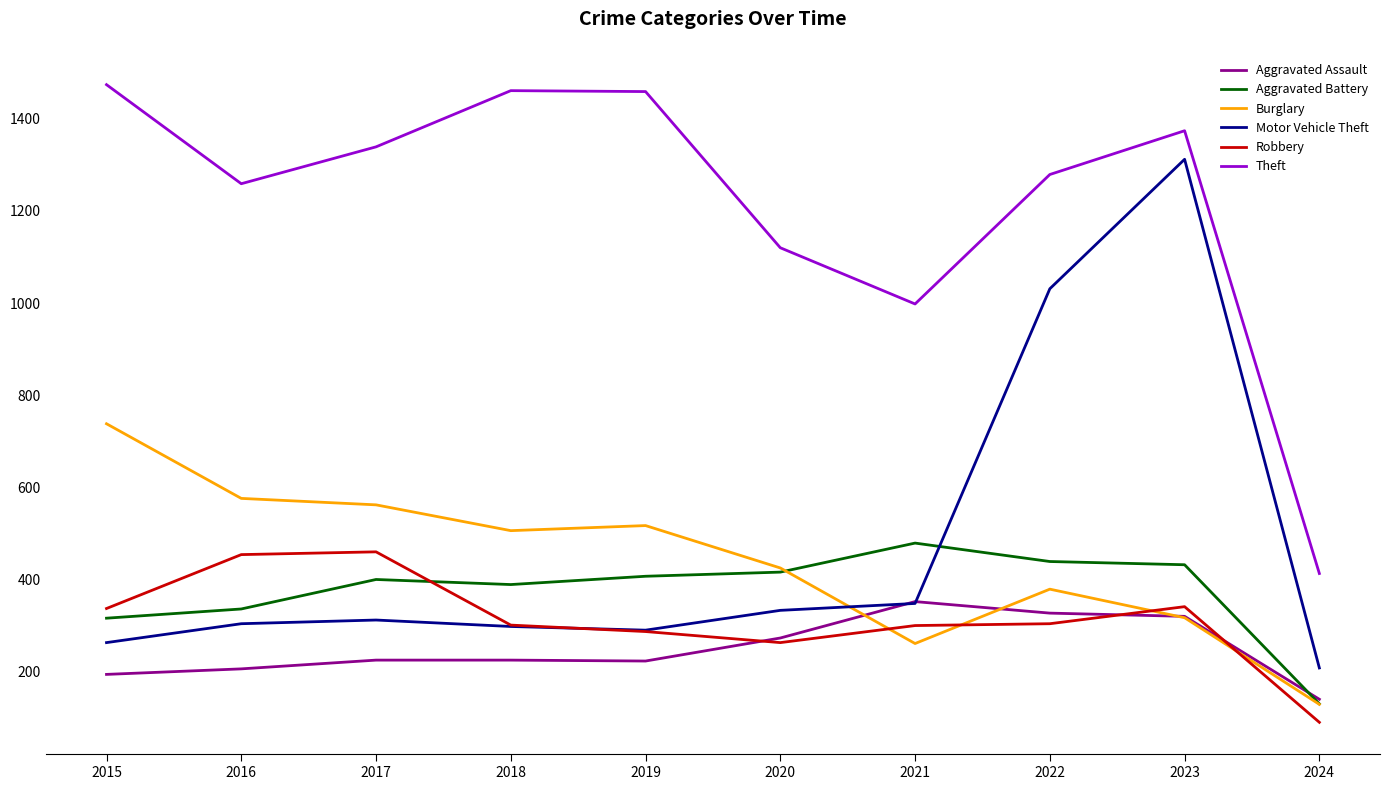

Does the chart display data point markers on the line(s)?

No